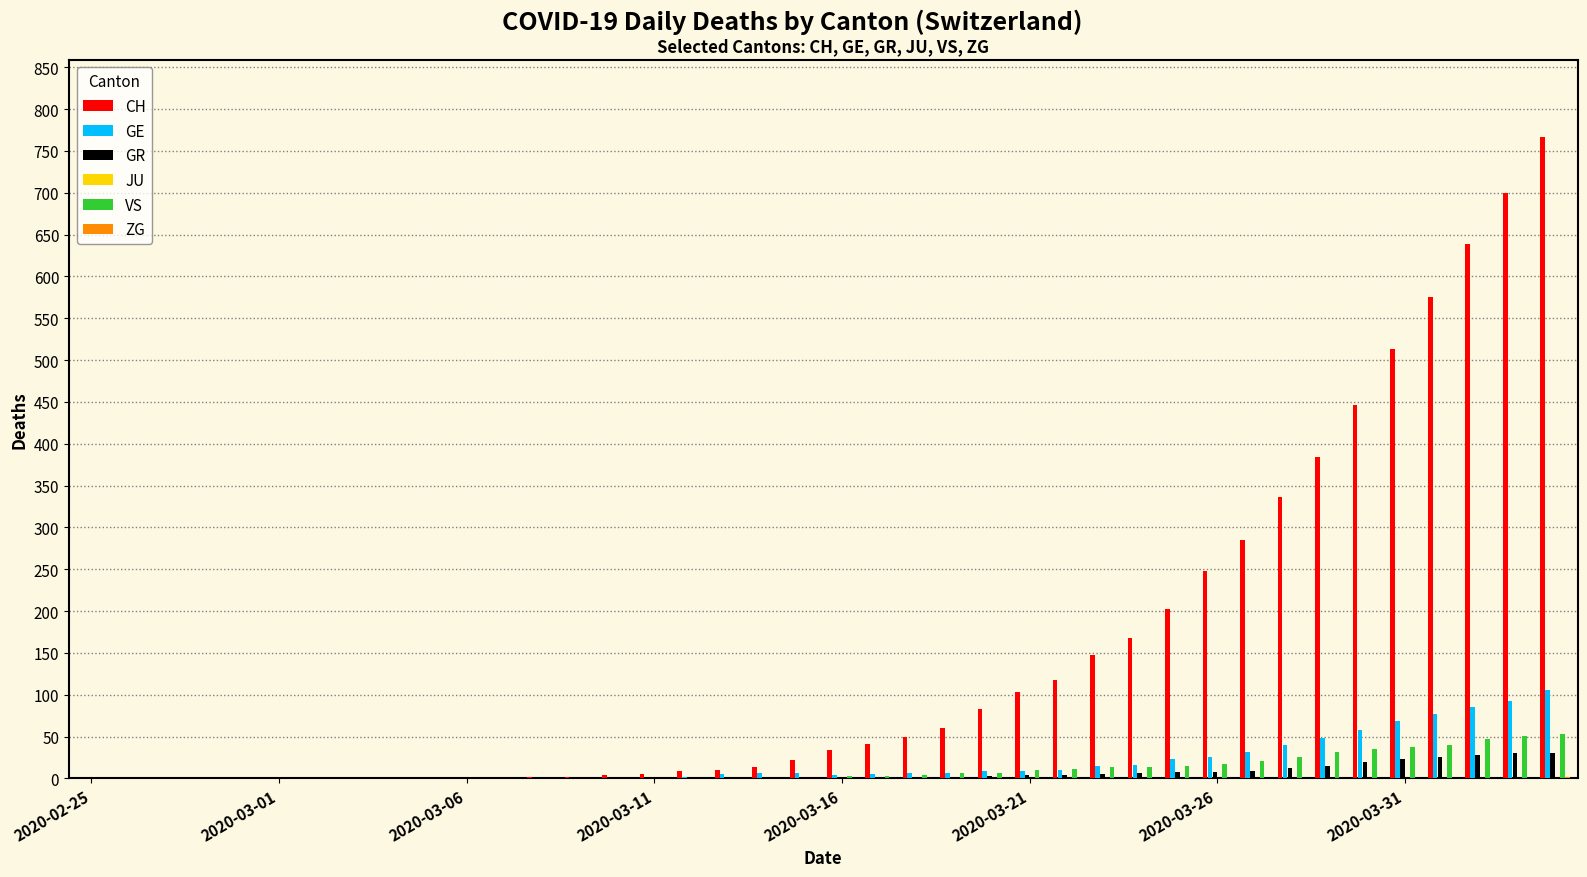

What is the maximum value for GR?

30